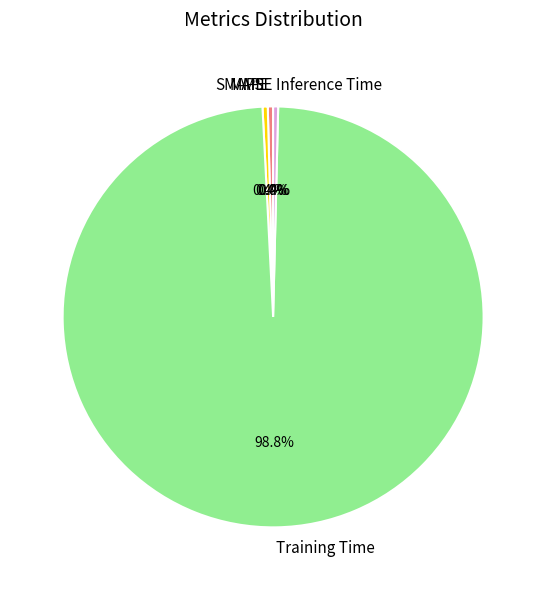

The MAPE slice represents 0% of the pie. True or false?

True